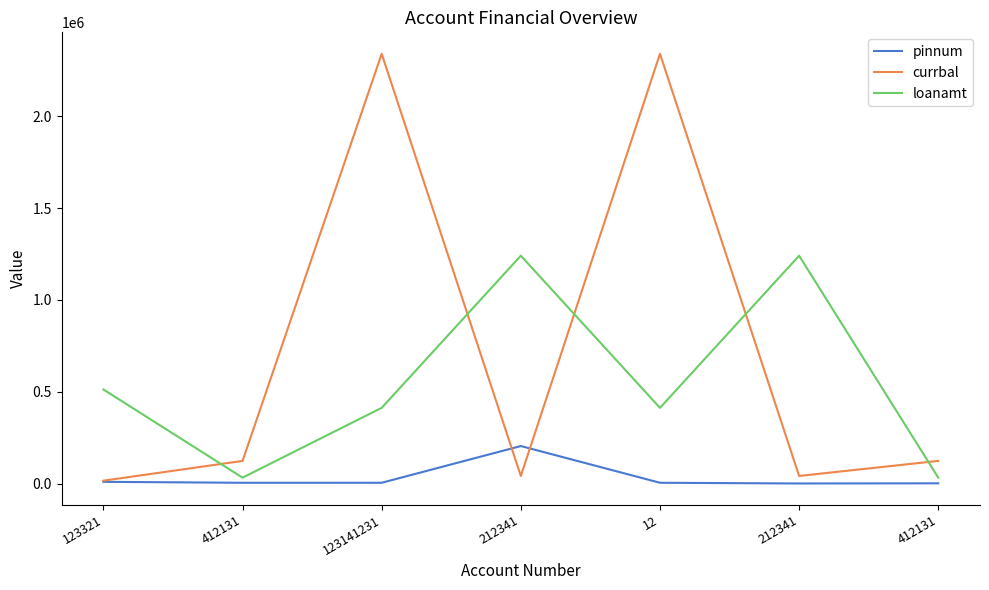

What is the total value across all series at 412131?

159215